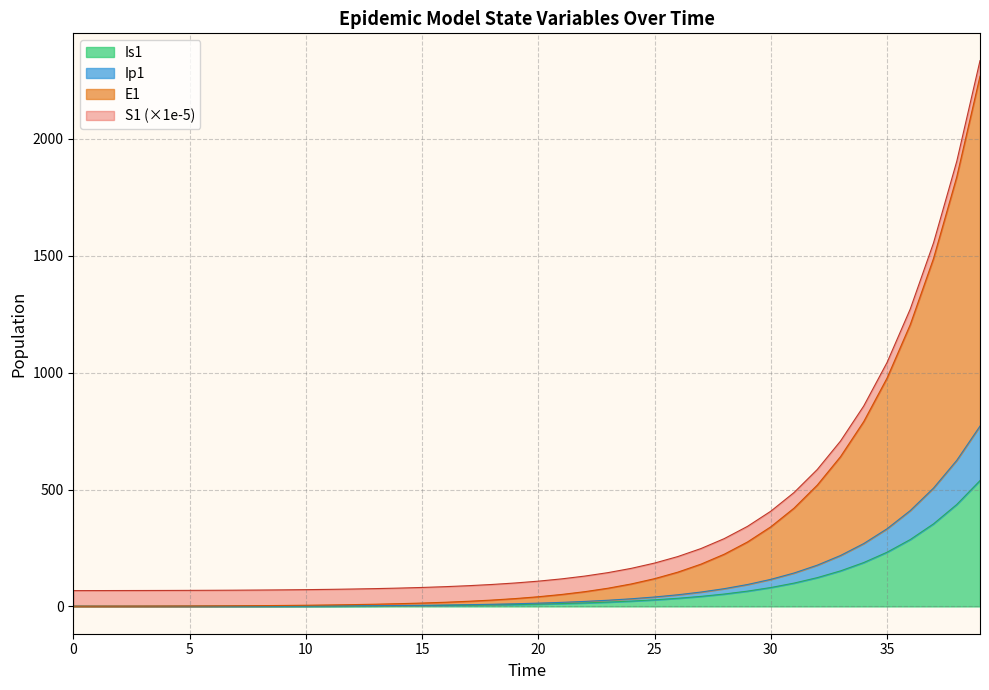

Which label corresponds to the largest value in the chart?

39